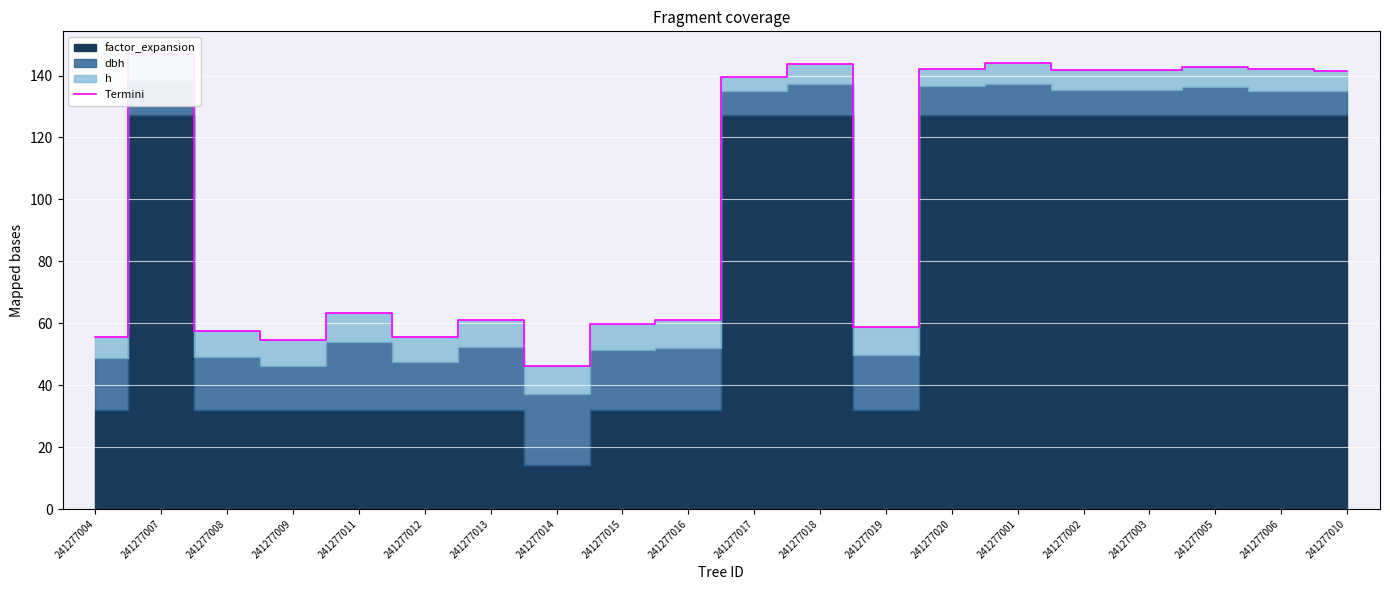

What is the ratio of the value at 241277004 to the value at 241277019?

0.9